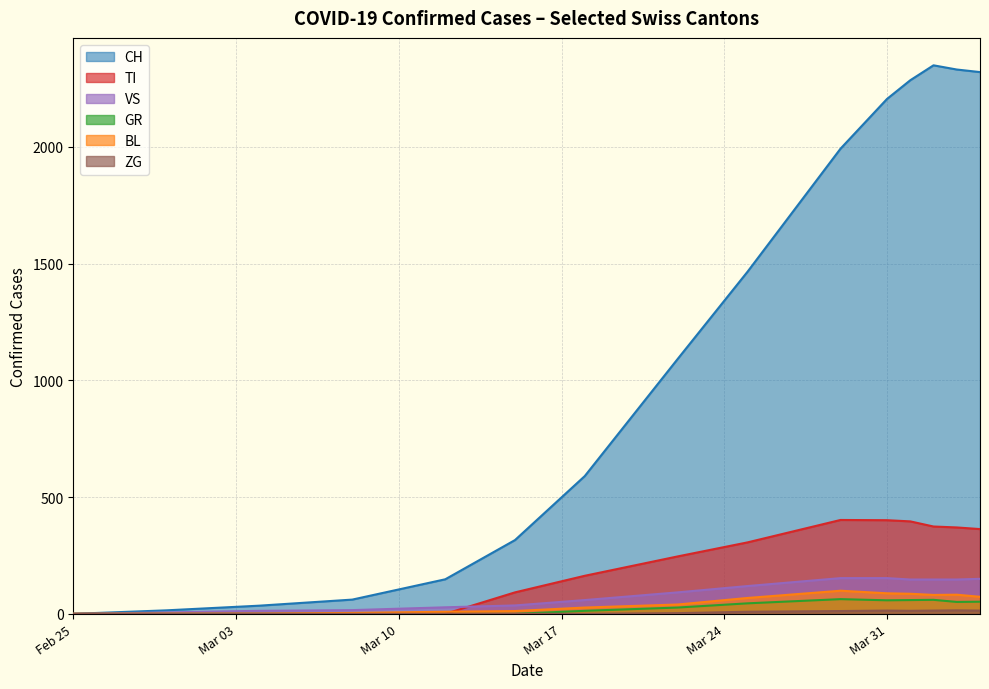

What is the average value of the TI series?

208